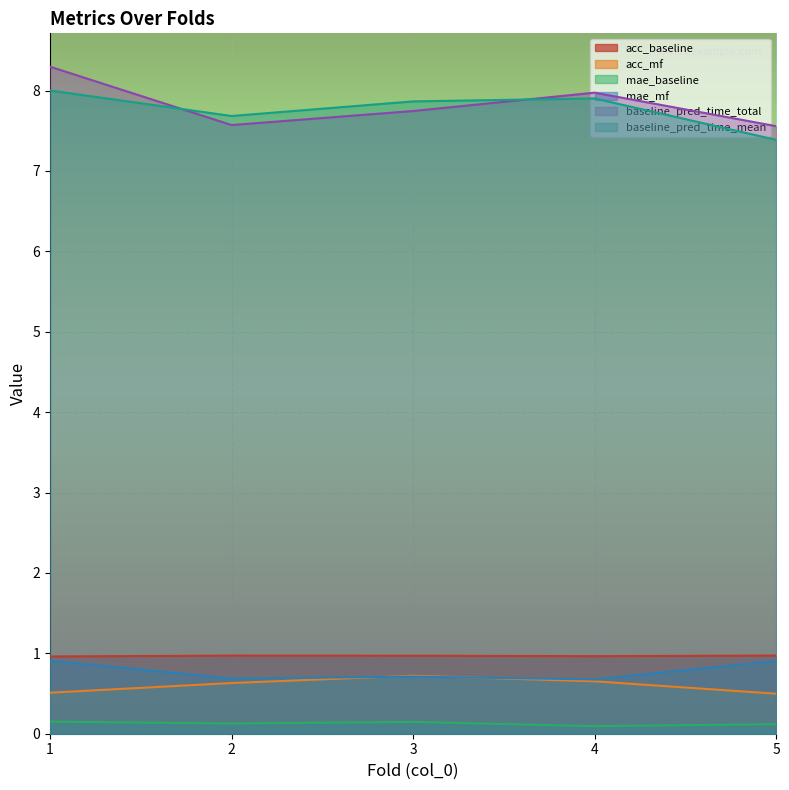

List the labels in order of acc_mf value, smallest first.

5, 1, 2, 4, 3